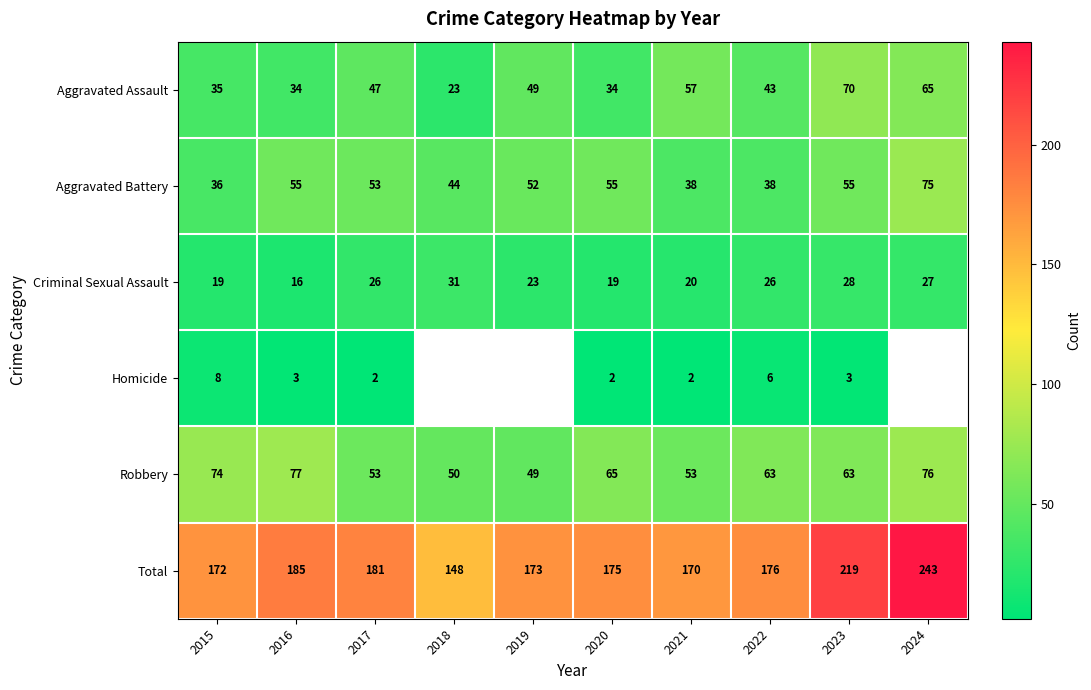

What is the spread (max minus min) of values at 2021?

168